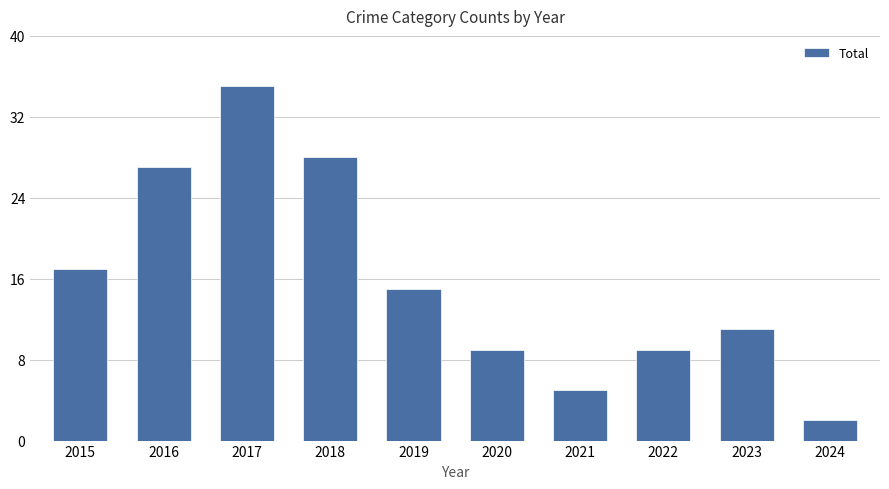

Count the number of data series in this chart.

1